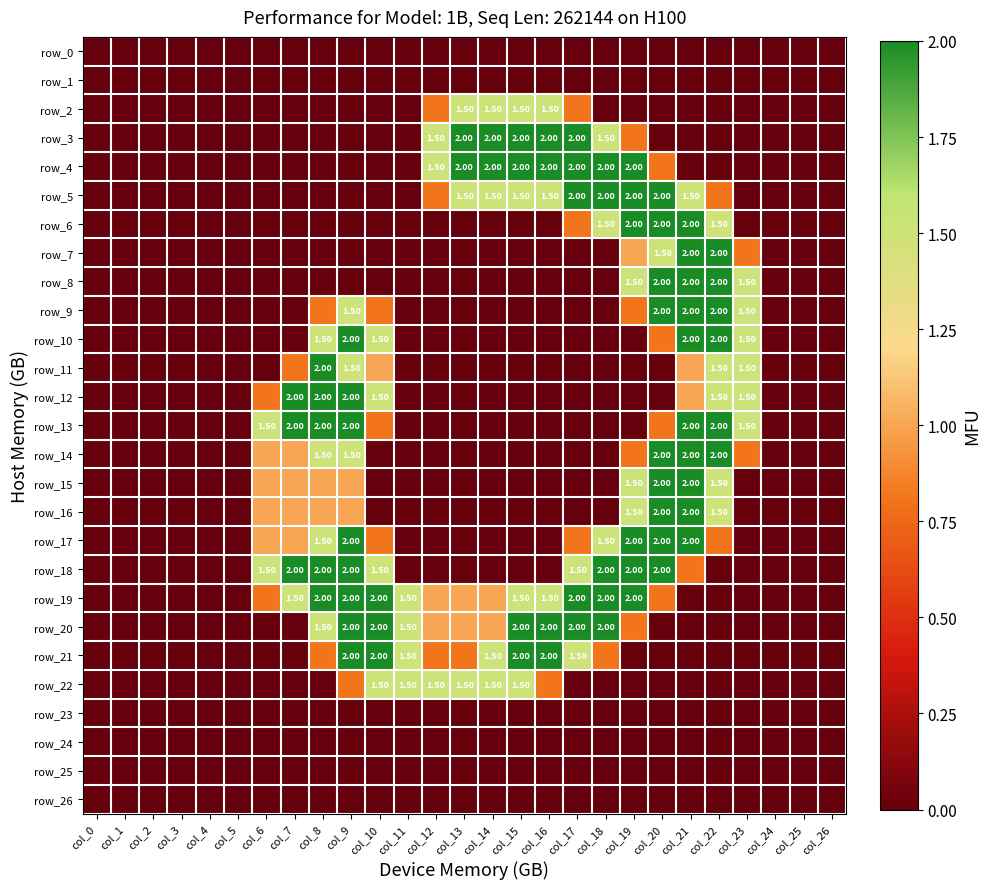

What value does the row_11 series have at col_7?

0.8